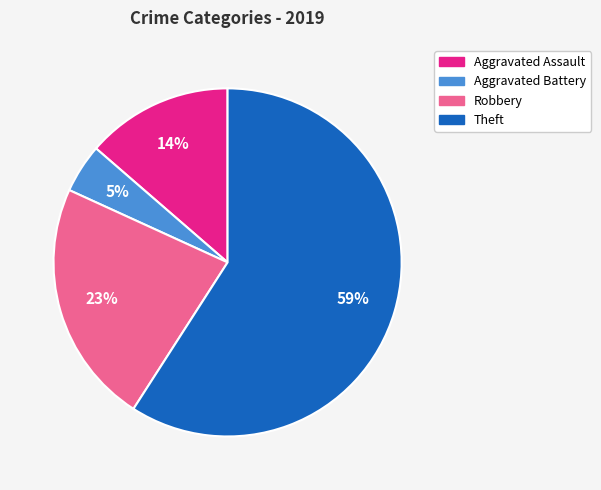

What is the smallest slice in the pie chart?

Aggravated Battery